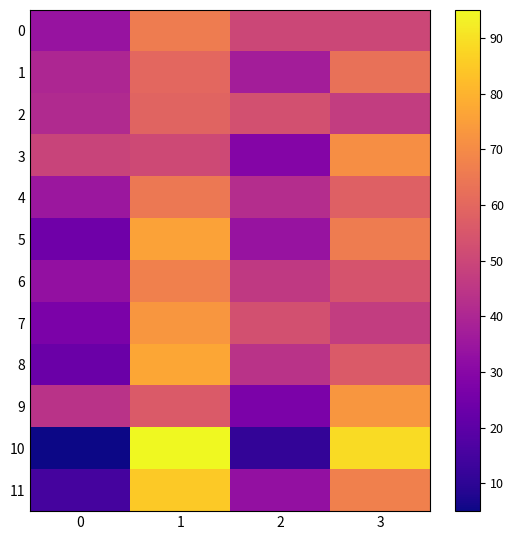

Reading left to right, list all the values displayed in this chart.

0: 0=34	1=66	2=50	3=50
1: 0=40	1=60	2=37	3=63
2: 0=41	1=59	2=53	3=47
3: 0=49	1=51	2=29	3=71
4: 0=35	1=65	2=42	3=58
5: 0=24	1=76	2=34	3=66
6: 0=33	1=67	2=46	3=54
7: 0=27	1=73	2=53	3=47
8: 0=23	1=77	2=44	3=56
9: 0=44	1=56	2=27	3=73
10: 0=5	1=95	2=11	3=89
11: 0=15	1=85	2=33	3=67